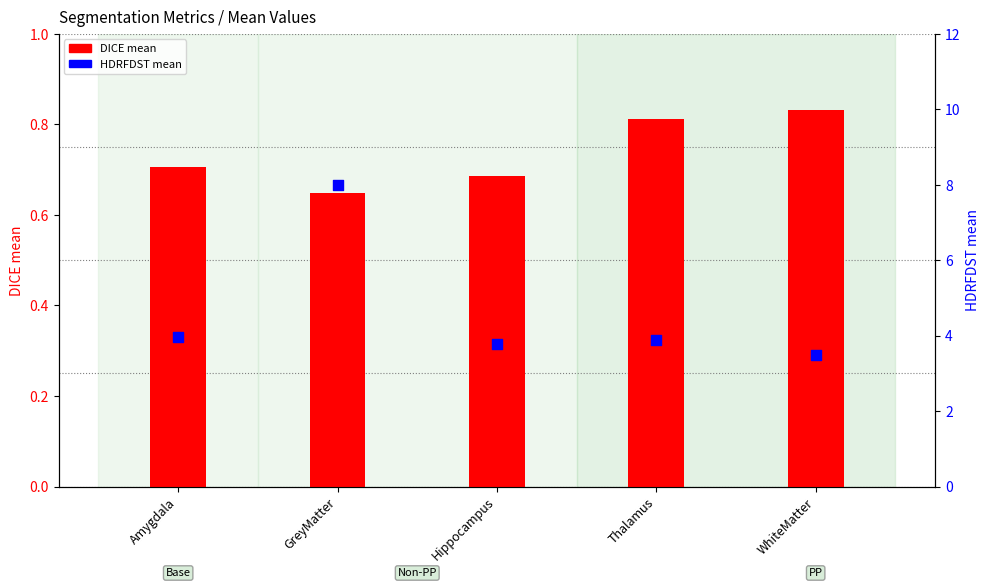

At which category is the sum across all series the highest?

GreyMatter